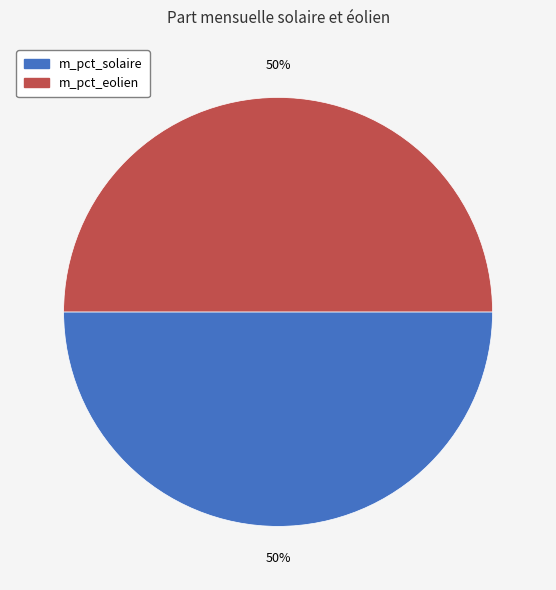

Is the sum of m_pct_eolien and m_pct_solaire greater than half?

Yes